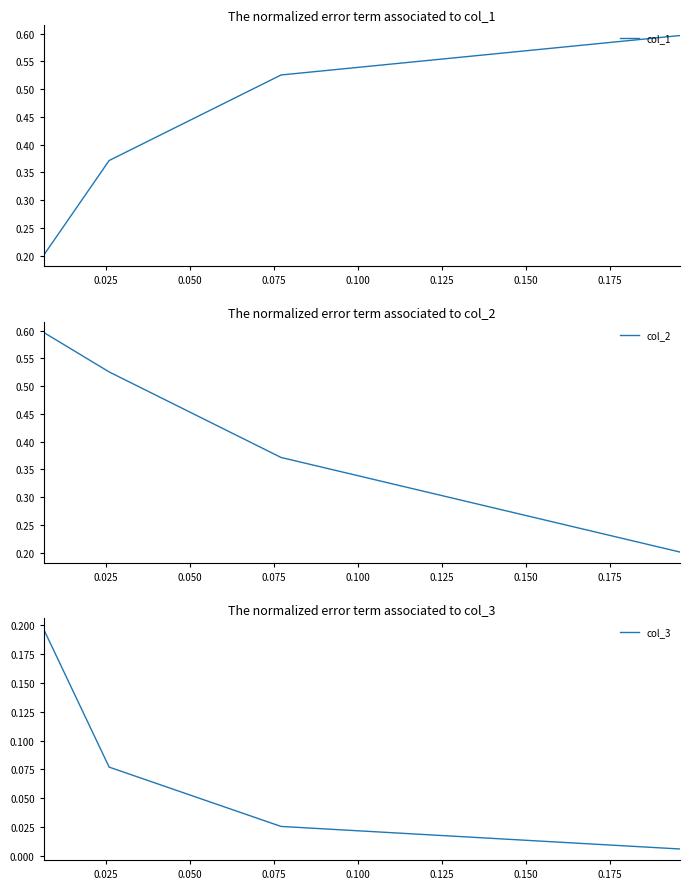

True or false: col_3 has more than 2 interior local peaks.

False